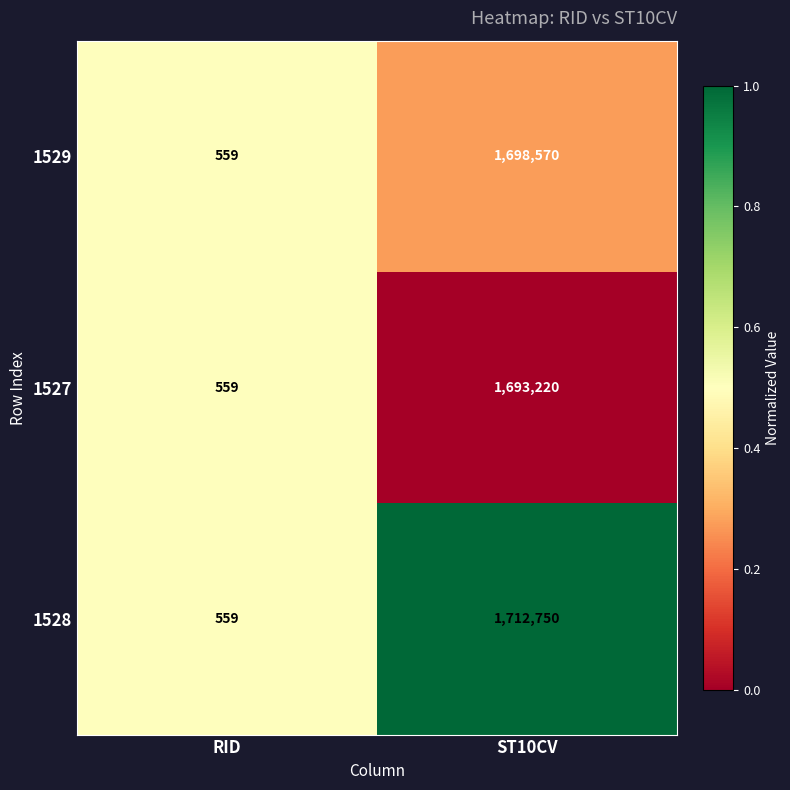

Which label corresponds to the largest value in the chart?

ST10CV